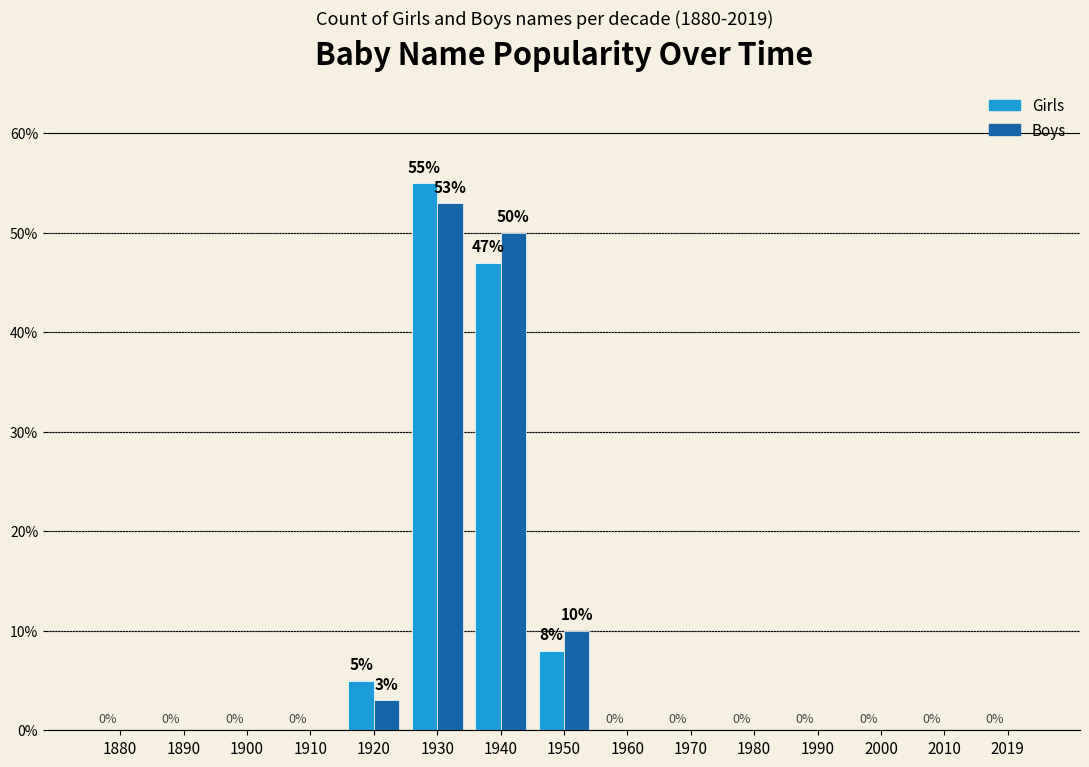

Reading left to right, list all the values displayed in this chart.

Girls: 0	0	0	0	5	55	47	8	0	0	0	0	0	0	0
Boys: 0	0	0	0	3	53	50	10	0	0	0	0	0	0	0